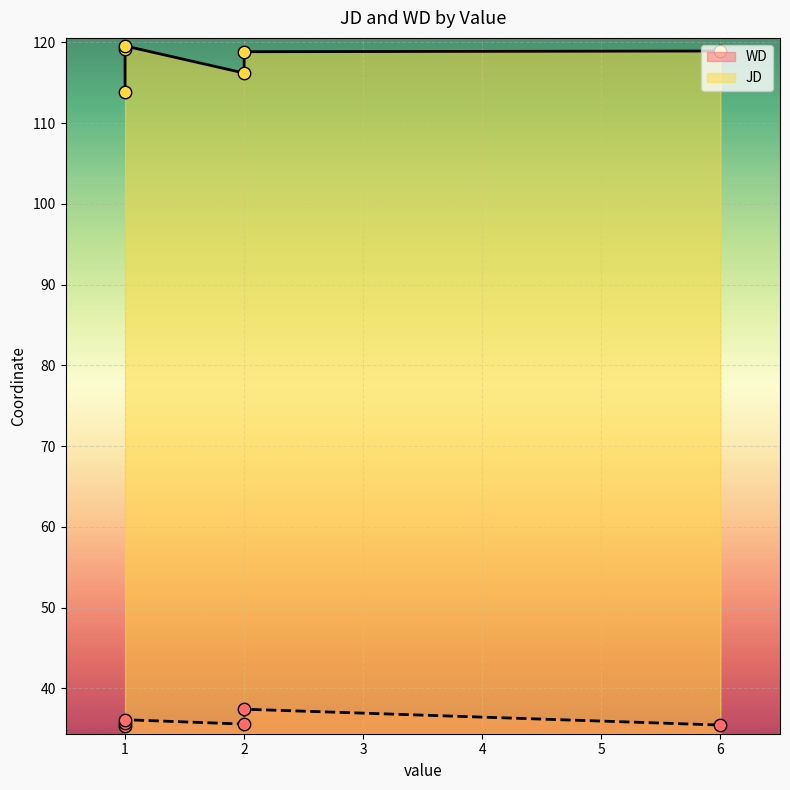

Which series contains the lowest Y value?

WD